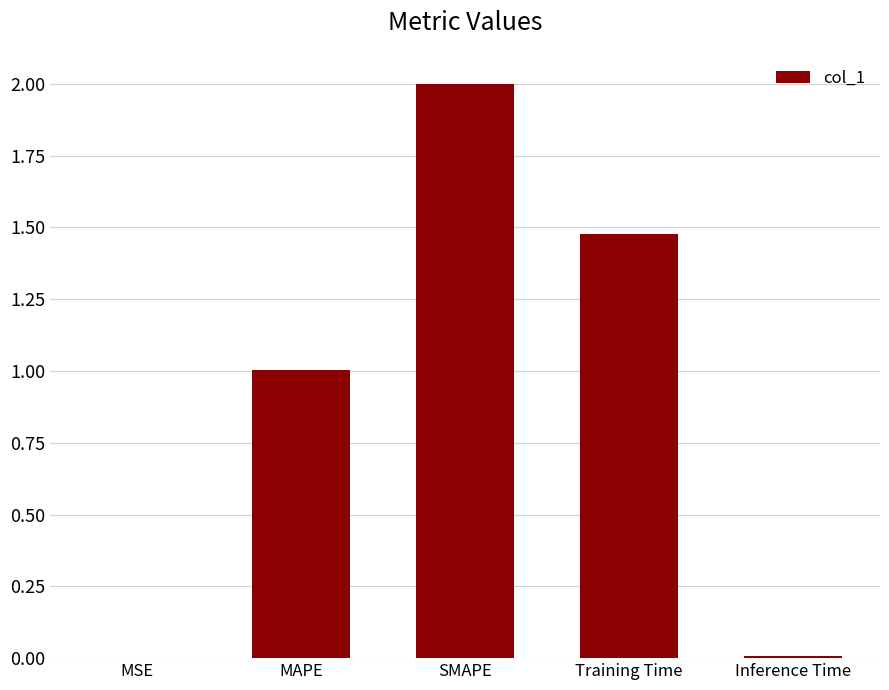

What is the maximum value shown in the chart?

2.0